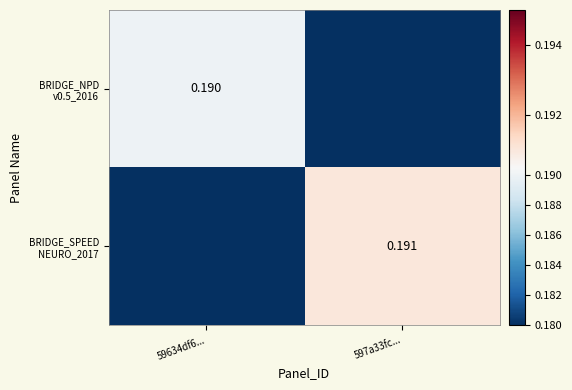

Between 59634df6... and 597a33fc..., which series saw the biggest shift?

BRIDGE_SPEED NEURO_2017